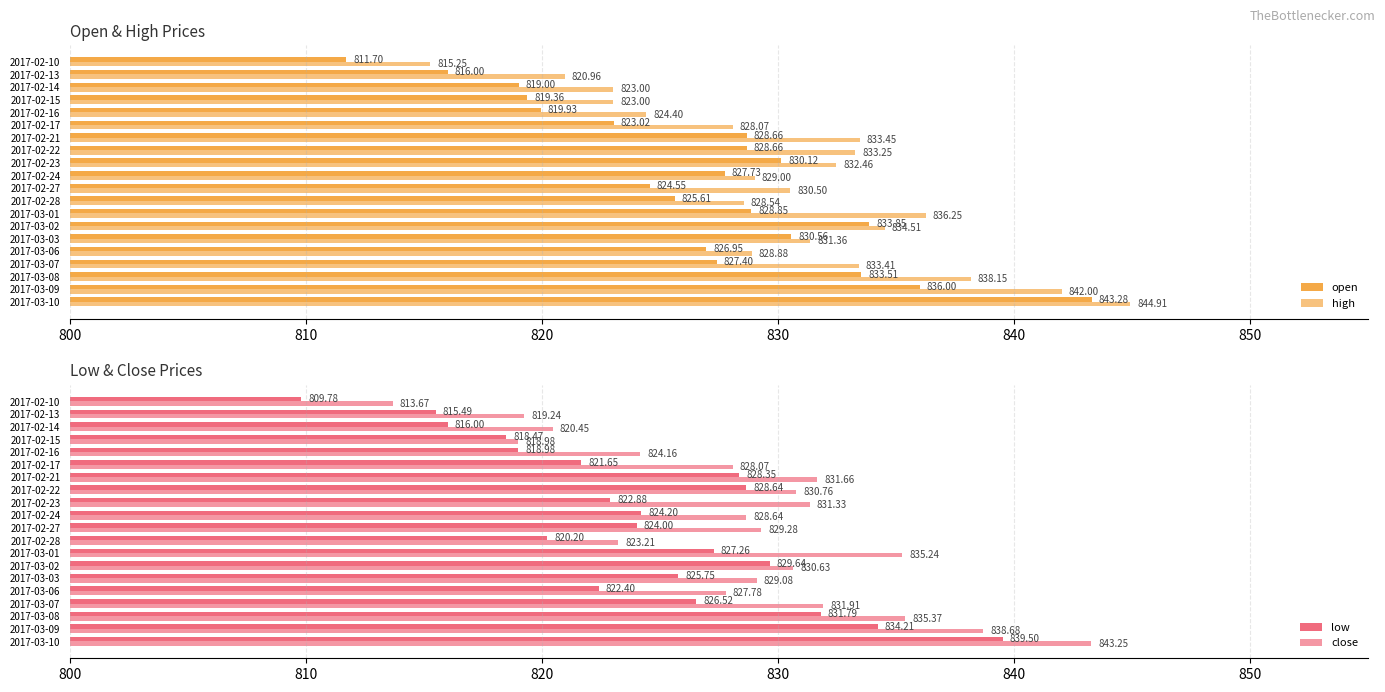

What is the sum of all high values?

16611.4